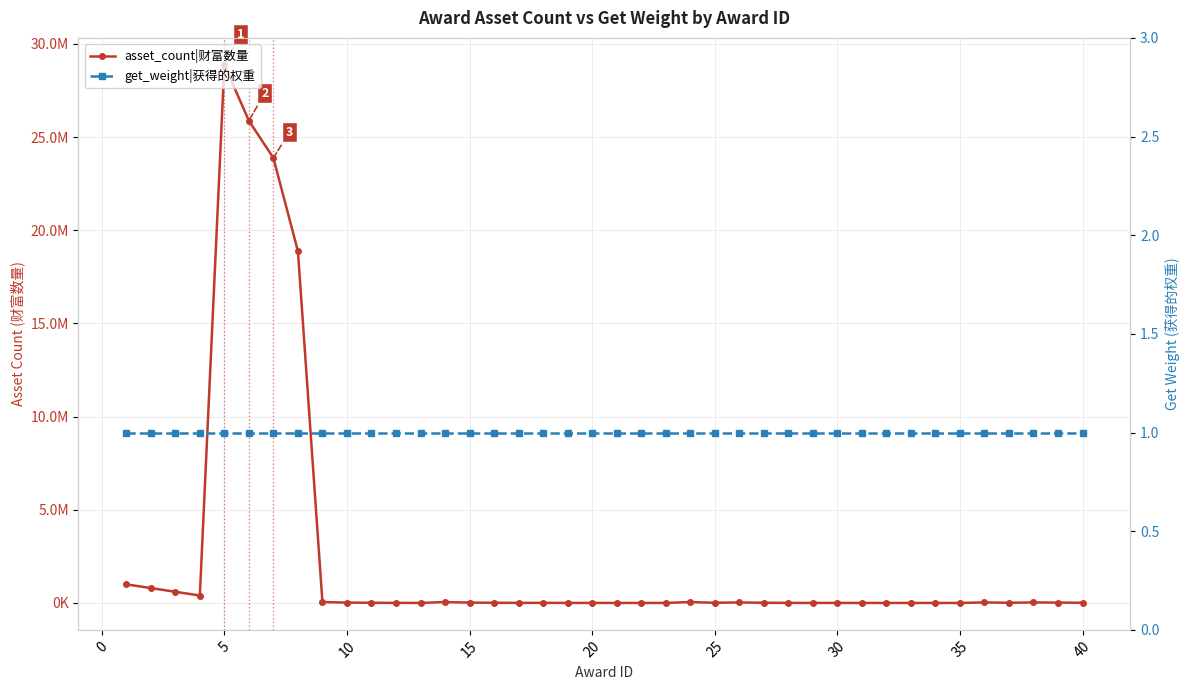

Is this an area chart (filled region under the line)?

No